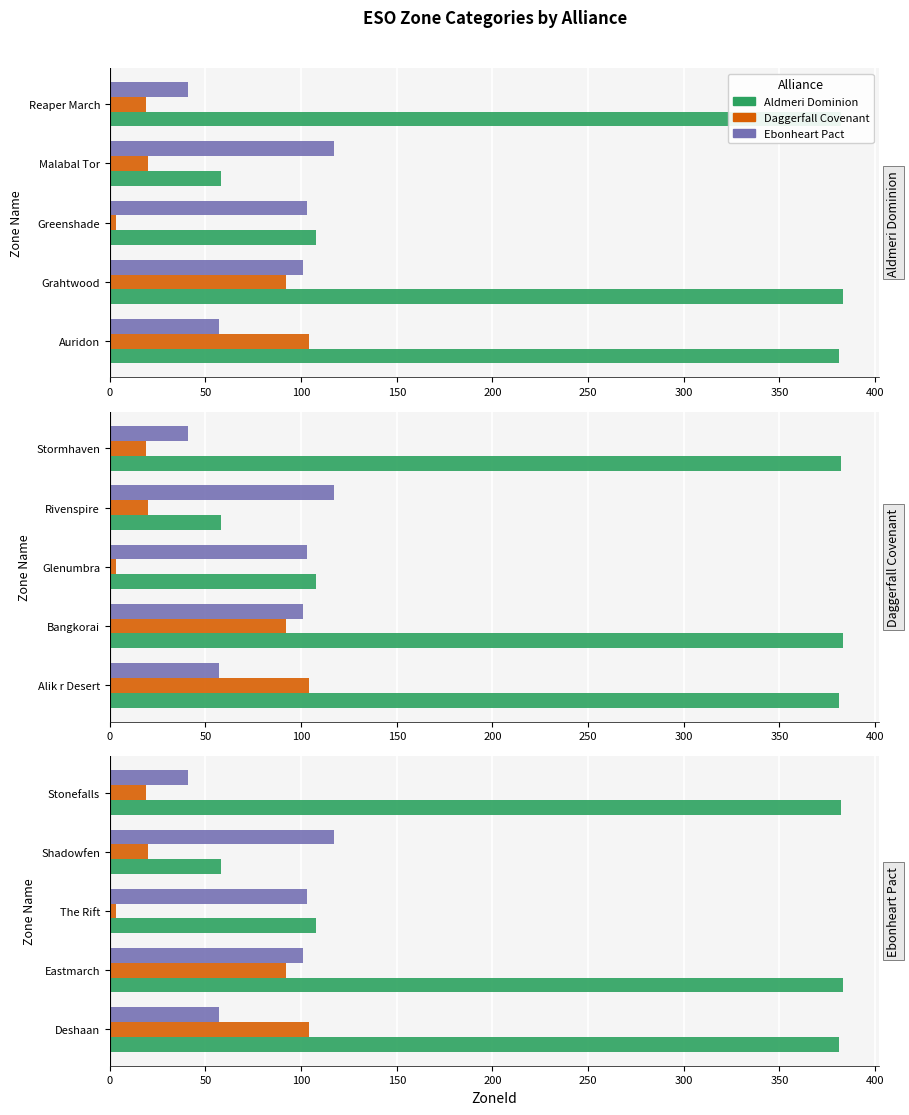

What is the maximum value shown in the chart?

383